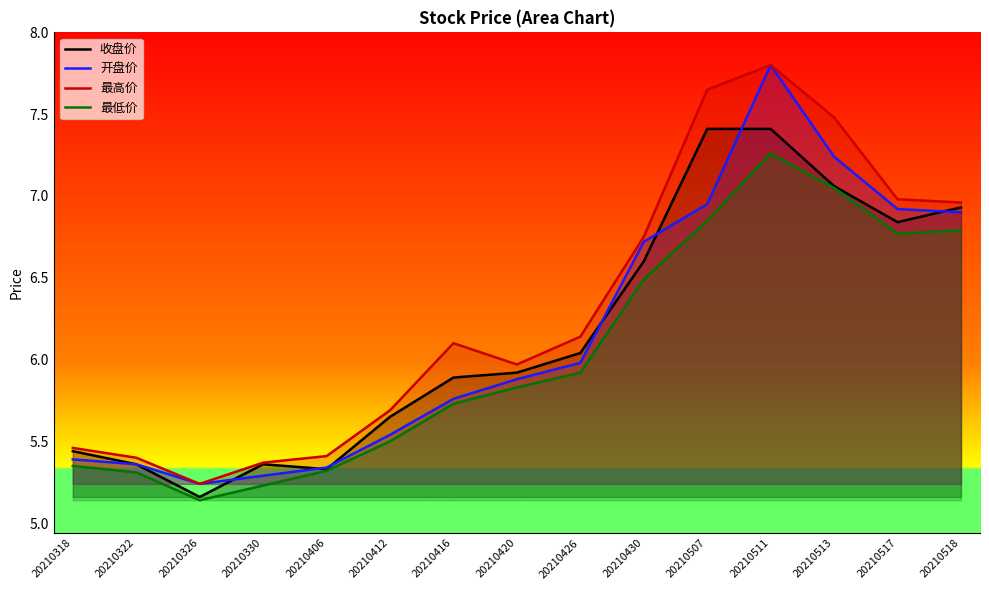

What is the spread (max minus min) of values at 20210326?

0.1